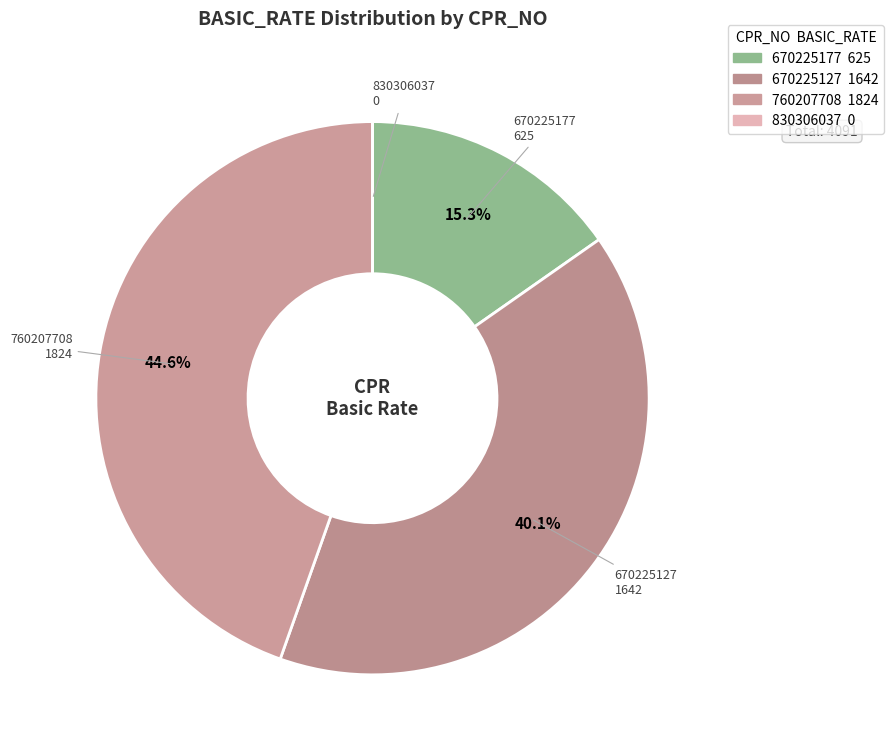

What percentage is NOT represented by 670225127?

59.9%